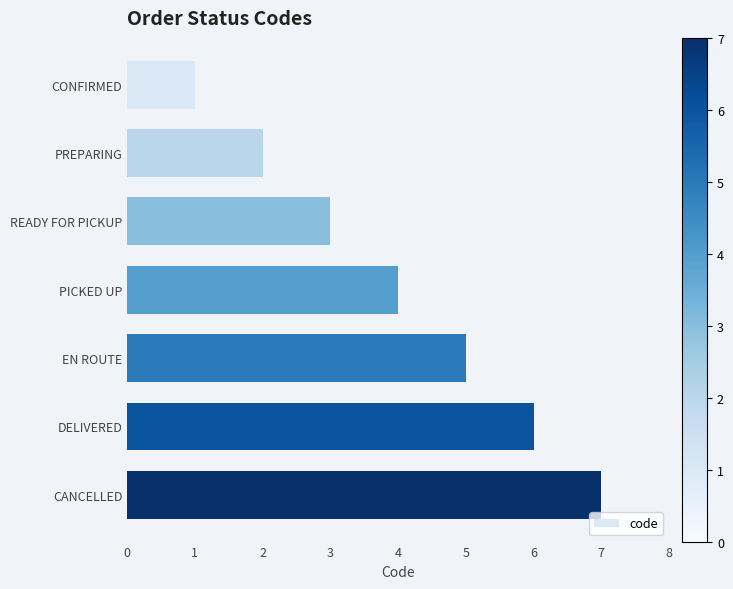

Read the value at DELIVERED.

6